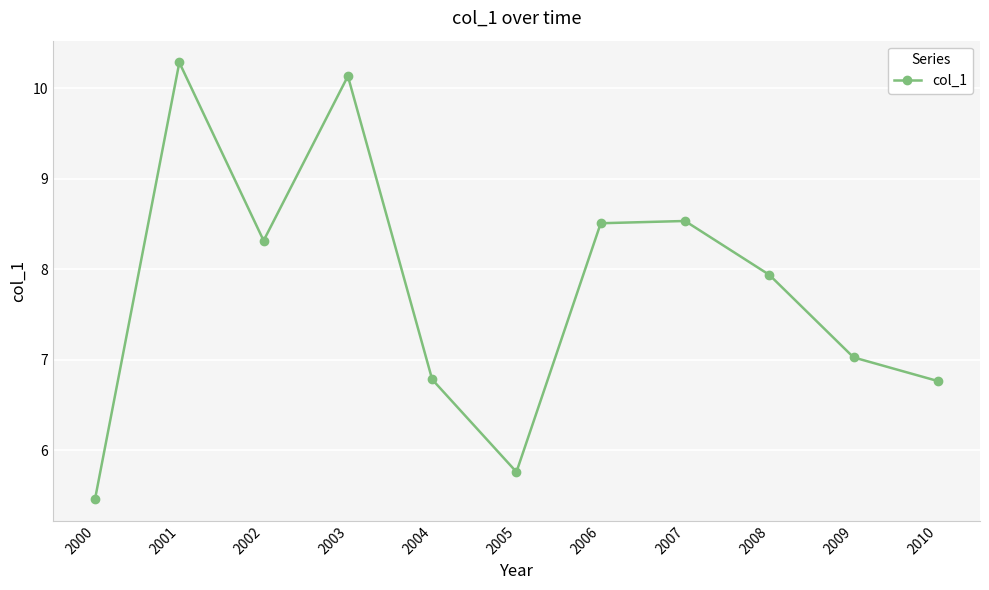

At which category does the chart reach its peak across all series?

2001